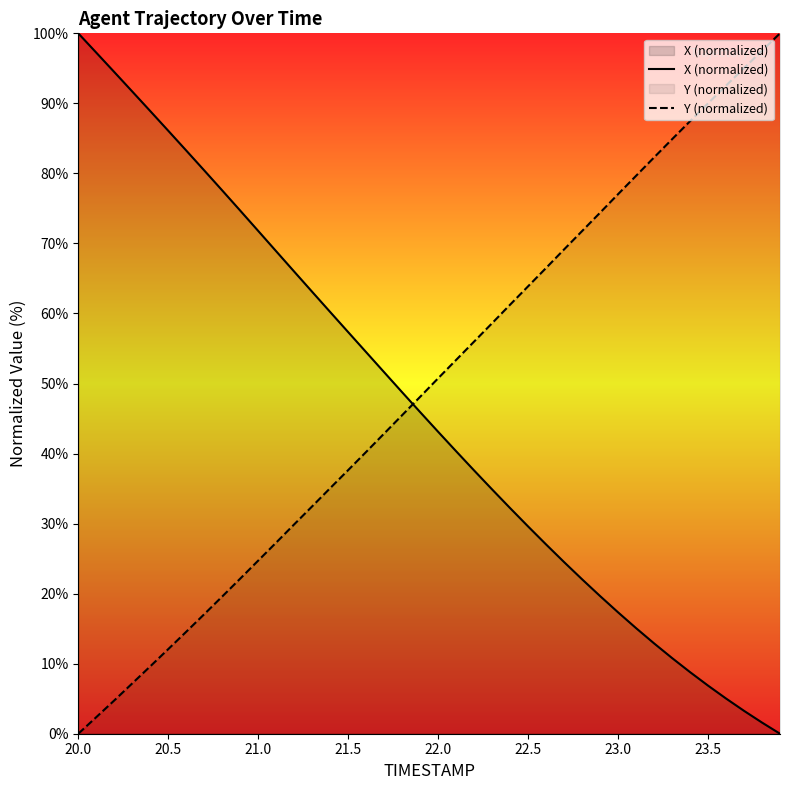

Which series ends up on top after the final intersection of Y (normalized) and X (normalized)?

Y (normalized)